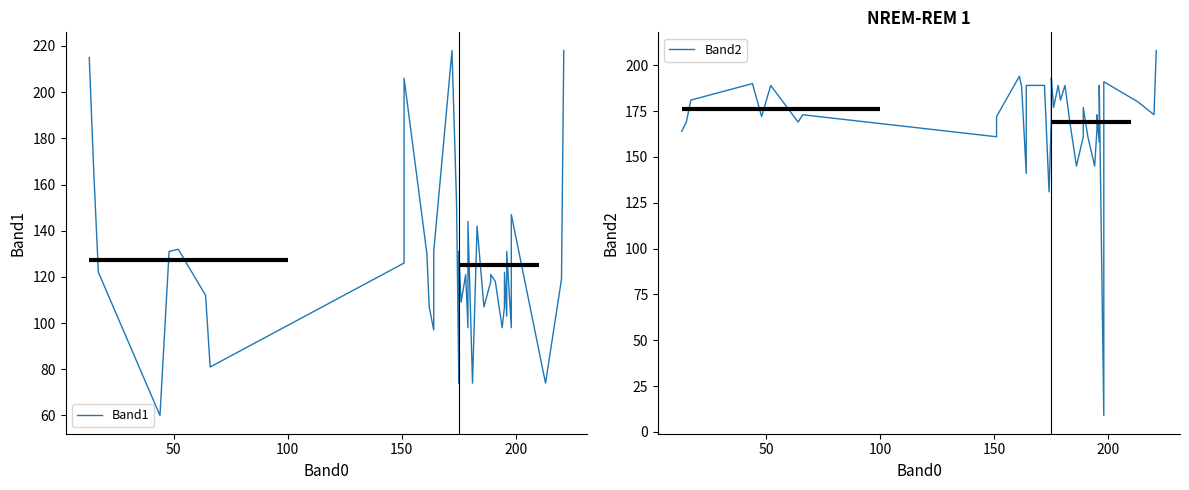

What is the greatest value displayed?

218